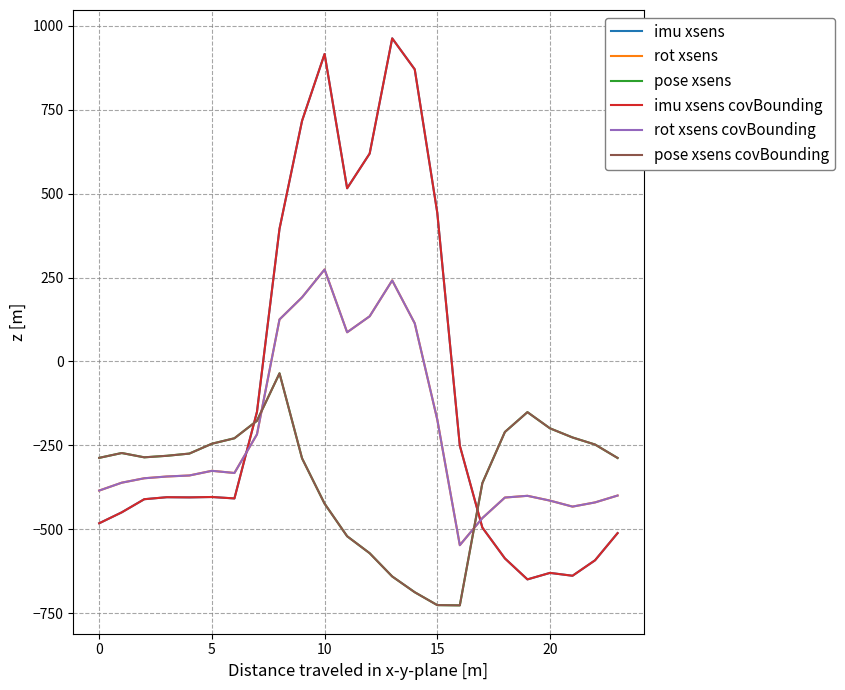

Which series has the largest total across all categories?

imu xsens